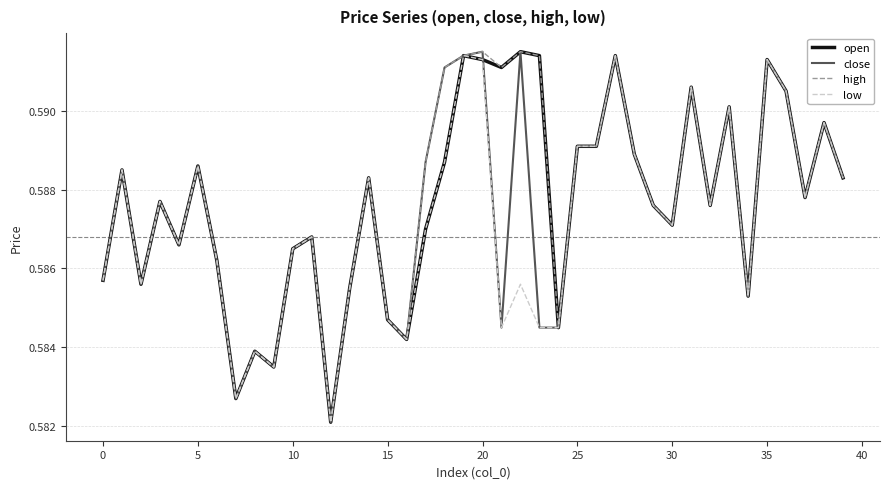

Does the chart display data point markers on the line(s)?

No